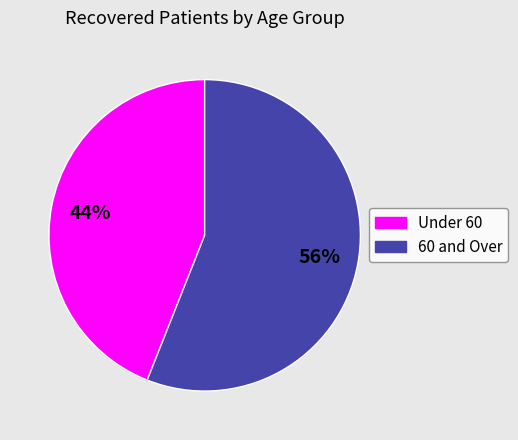

Do Under 60 and 60 and Over together represent more than half of the pie?

Yes